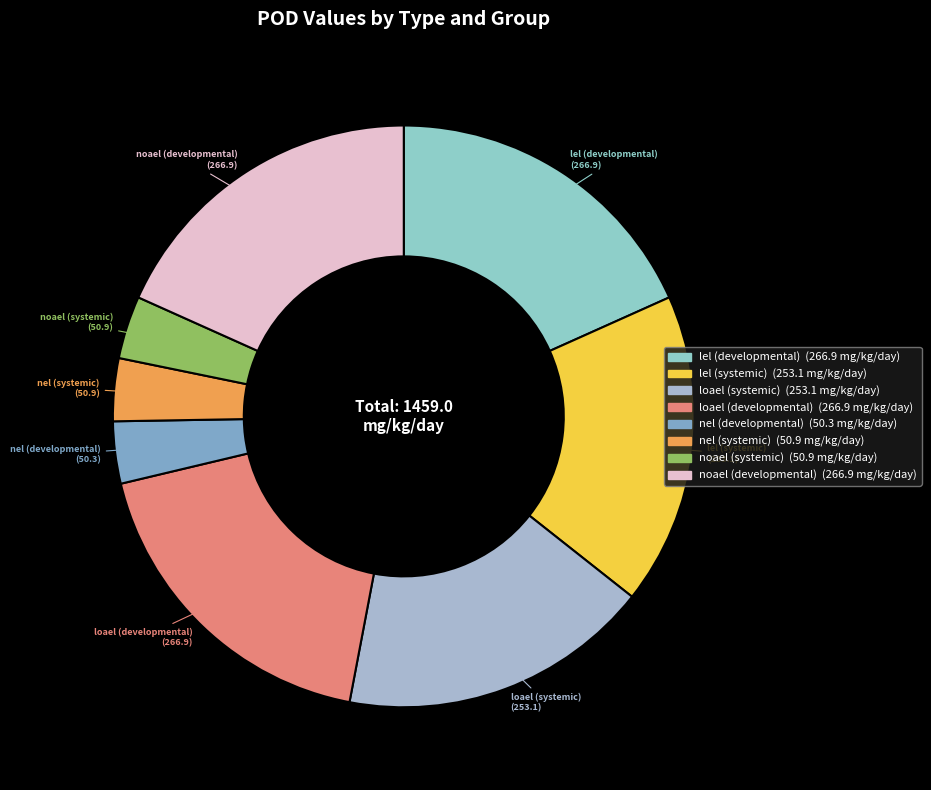

What is the ratio of the value at nel (developmental) to the value at loael (developmental)?

0.2